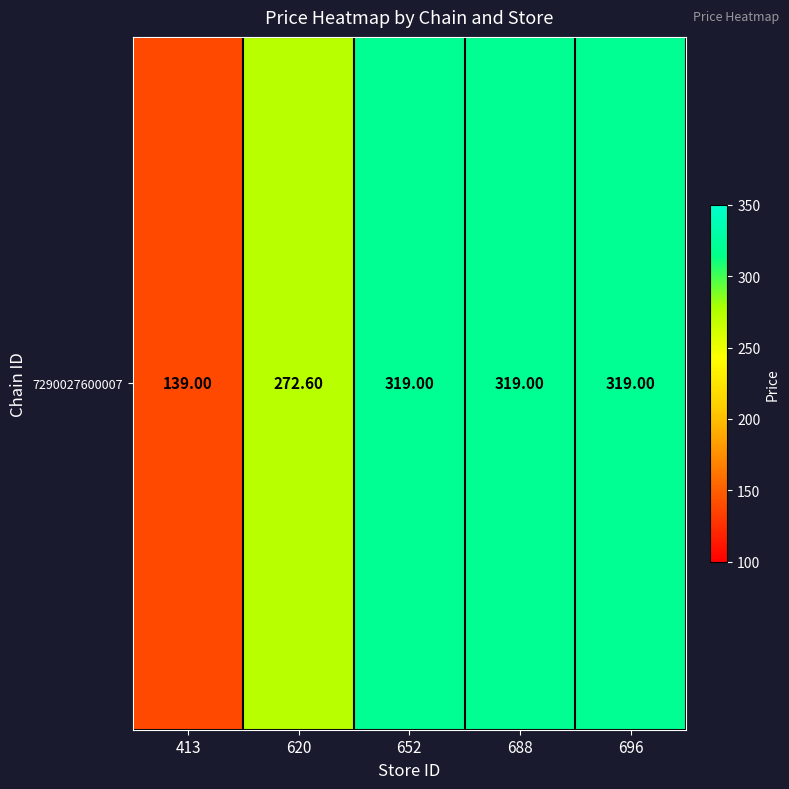

Reading left to right, what are all the values shown in this chart?

139.0	272.6	319.0	319.0	319.0